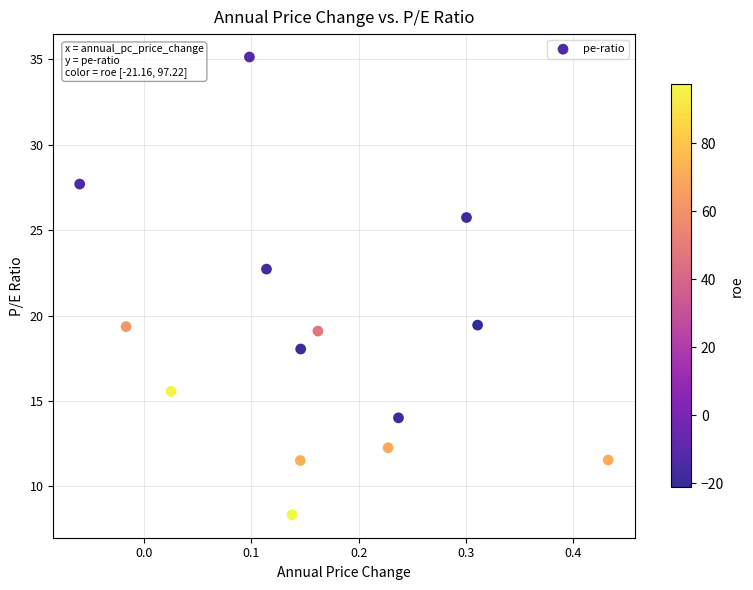

What is the range of Y values (max minus min)?

26.8